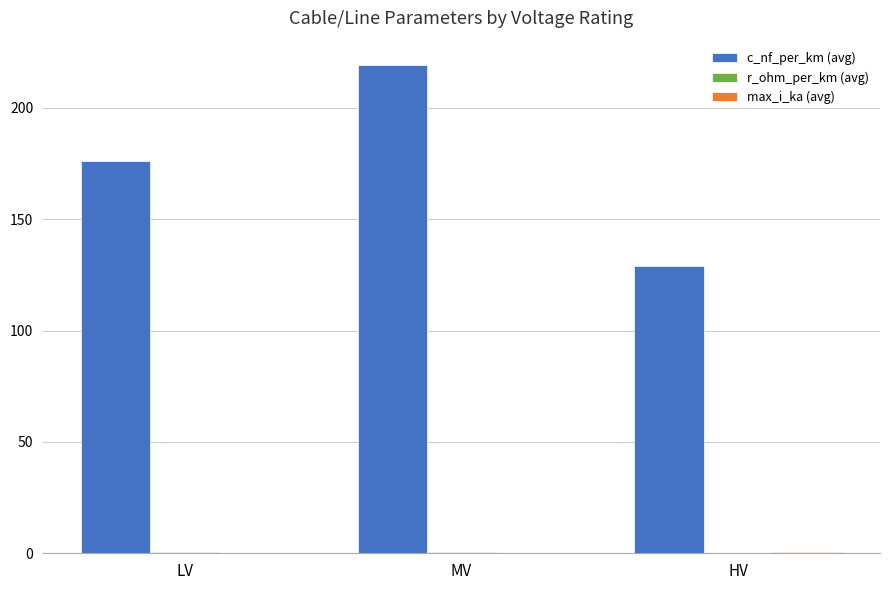

Between LV and MV, which series saw the biggest shift?

c_nf_per_km (avg)